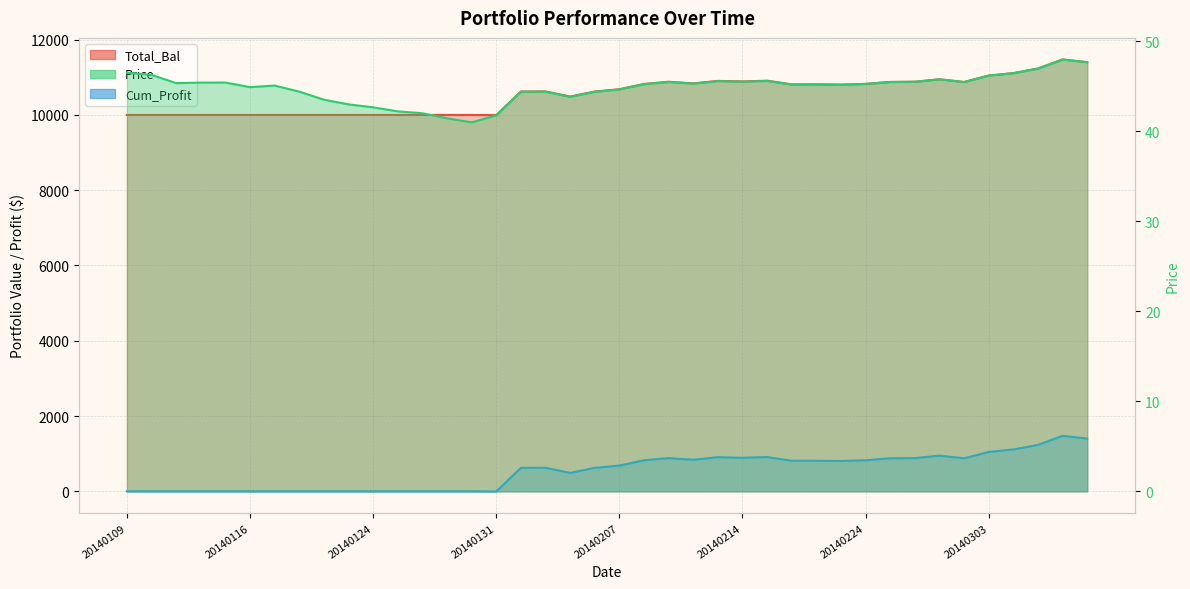

Reading right to left, what are all the values shown in this chart?

Total_Bal: 20140307=11401.2	20140306=11473.9	20140305=11233.7	20140304=11111.1	20140303=11046.1	20140228=10875.4	20140227=10947.6	20140226=10882.1	20140225=10876.6	20140224=10824.5	20140221=10805.6	20140220=10811.0	20140219=10811.0	20140218=10910.6	20140214=10890.3	20140213=10905.1	20140212=10838.9	20140211=10882.2	20140210=10823.6	20140207=10683.1	20140206=10622.4	20140205=10488.8	20140204=10625.2	20140203=10622.4	20140131=9995.0	20140130=10000.0	20140129=10000.0	20140128=10000.0	20140127=10000.0	20140124=10000.0	20140123=10000.0	20140122=10000.0	20140121=10000.0	20140117=10000.0	20140116=10000.0	20140115=10000.0	20140114=10000.0	20140113=10000.0	20140110=10000.0	20140109=10000.0
Price: 20140307=47.7	20140306=48.0	20140305=47.0	20140304=46.5	20140303=46.2	20140228=45.5	20140227=45.8	20140226=45.5	20140225=45.5	20140224=45.3	20140221=45.2	20140220=45.2	20140219=45.2	20140218=45.6	20140214=45.5	20140213=45.6	20140212=45.3	20140211=45.5	20140210=45.3	20140207=44.7	20140206=44.4	20140205=43.9	20140204=44.4	20140203=44.4	20140131=41.8	20140130=41.0	20140129=41.5	20140128=42.0	20140127=42.2	20140124=42.7	20140123=43.0	20140122=43.5	20140121=44.4	20140117=45.1	20140116=44.9	20140115=45.4	20140114=45.4	20140113=45.4	20140110=46.3	20140109=46.5
Cum_Profit: 20140307=1401.2	20140306=1473.9	20140305=1233.7	20140304=1111.1	20140303=1046.1	20140228=875.4	20140227=947.6	20140226=882.1	20140225=876.6	20140224=824.5	20140221=805.6	20140220=811.0	20140219=811.0	20140218=910.6	20140214=890.3	20140213=905.1	20140212=838.9	20140211=882.2	20140210=823.6	20140207=683.1	20140206=622.4	20140205=488.8	20140204=625.2	20140203=622.4	20140131=-5.0	20140130=0.0	20140129=0.0	20140128=0.0	20140127=0.0	20140124=0.0	20140123=0.0	20140122=0.0	20140121=0.0	20140117=0.0	20140116=0.0	20140115=0.0	20140114=0.0	20140113=0.0	20140110=0.0	20140109=0.0